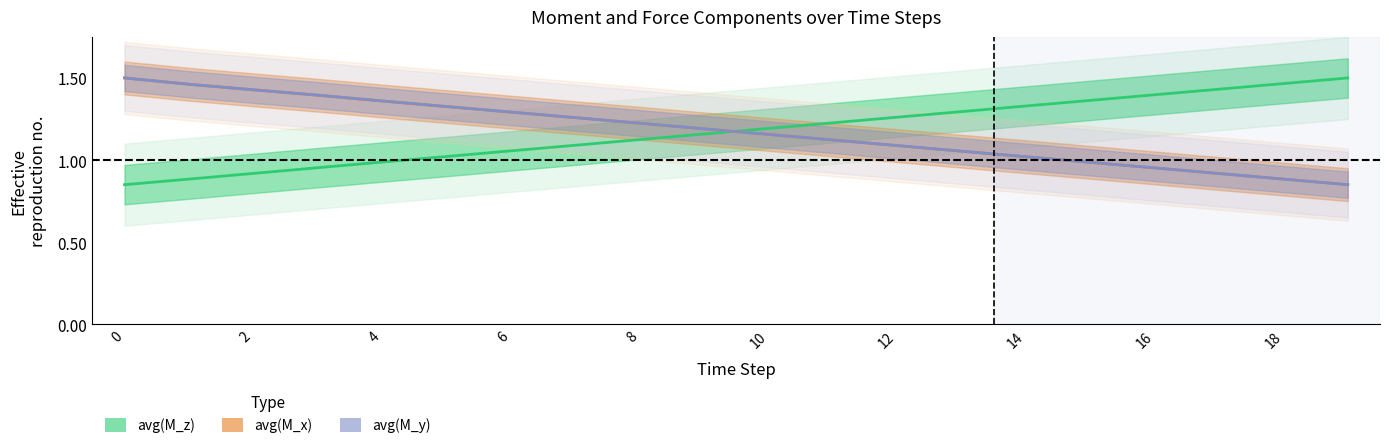

What is the label of the 6th point from the left?

10